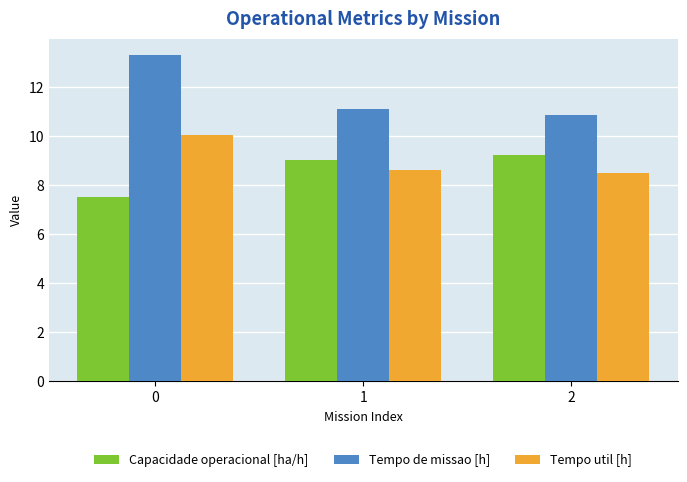

Is the value of Tempo util [h] at 1 greater than the value of Tempo de missao [h] at 0?

No